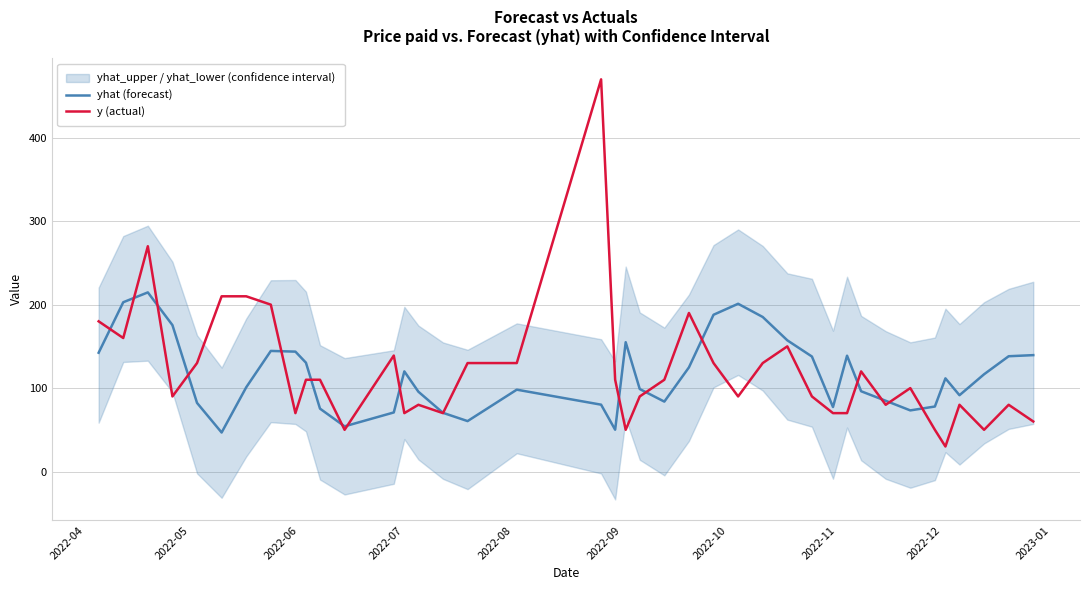

What is the maximum value for yhat (forecast)?

214.7